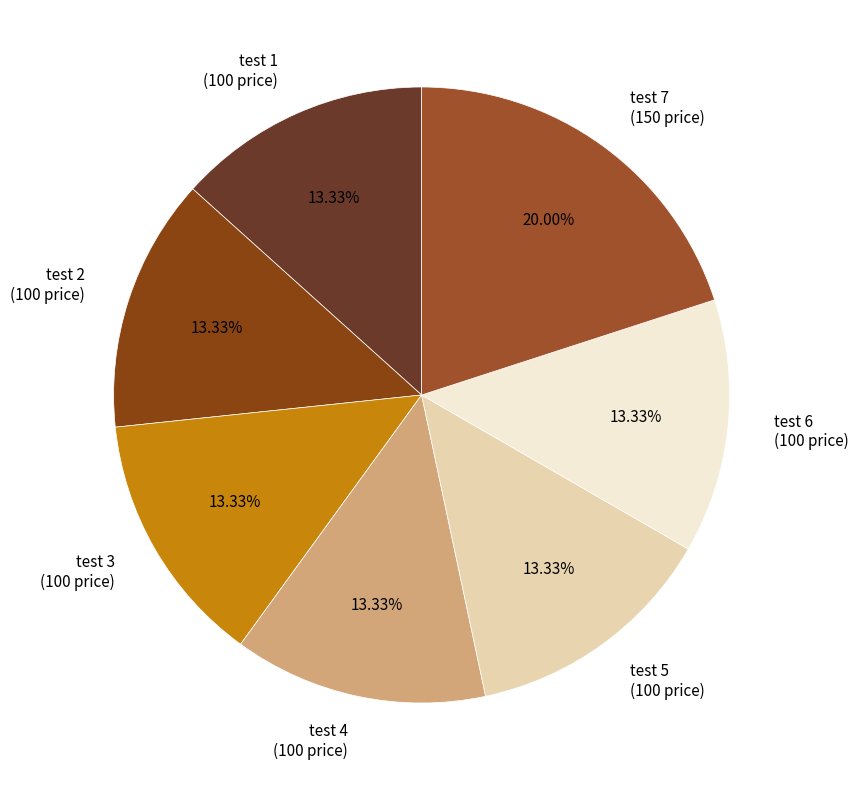

Does test 6 account for over 50% of the chart?

No